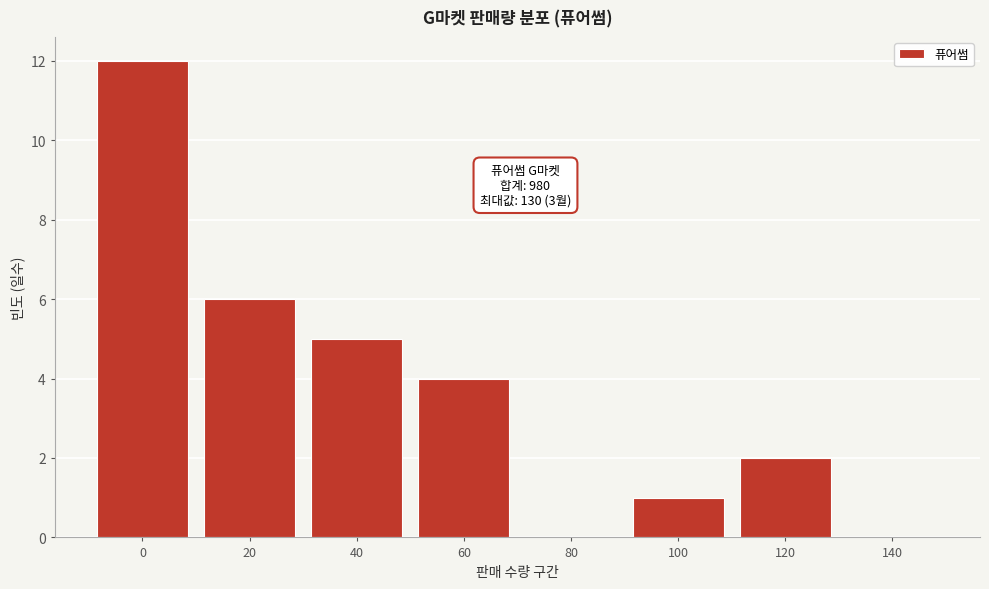

Reading right to left, extract all data points from this chart.

140=0	120=2	100=1	80=0	60=4	40=5	20=6	0=12